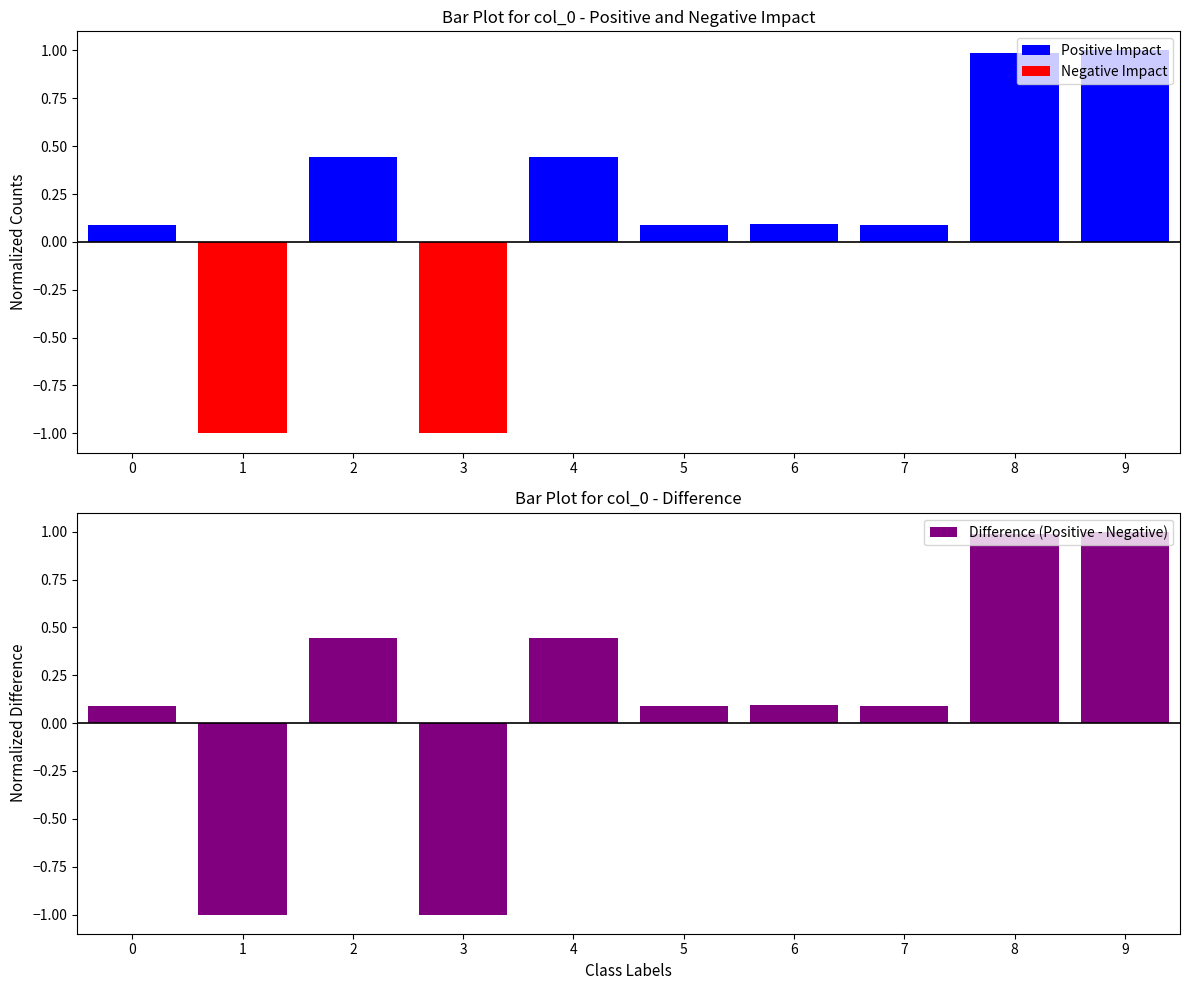

Reading left to right, transcribe all the data shown in this chart.

Positive Impact: 0=0.1	1=0.0	2=0.4	3=0.0	4=0.4	5=0.1	6=0.1	7=0.1	8=1.0	9=1.0
Negative Impact: 0=0.0	1=-1.0	2=0.0	3=-1.0	4=0.0	5=0.0	6=0.0	7=0.0	8=0.0	9=0.0
Difference (Positive - Negative): 0=0.1	1=-1.0	2=0.4	3=-1.0	4=0.4	5=0.1	6=0.1	7=0.1	8=1.0	9=1.0